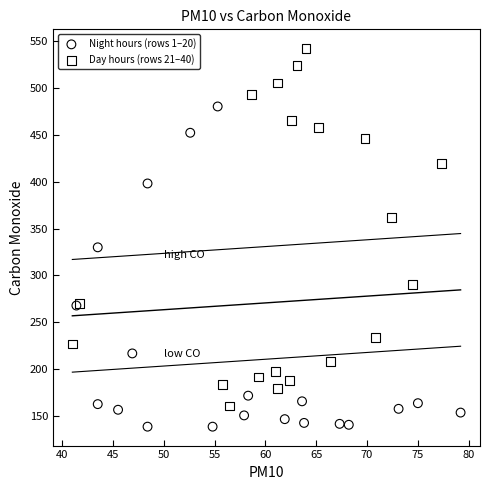

Which series has the largest Y range (max minus min)?

Day hours (rows 21–40)